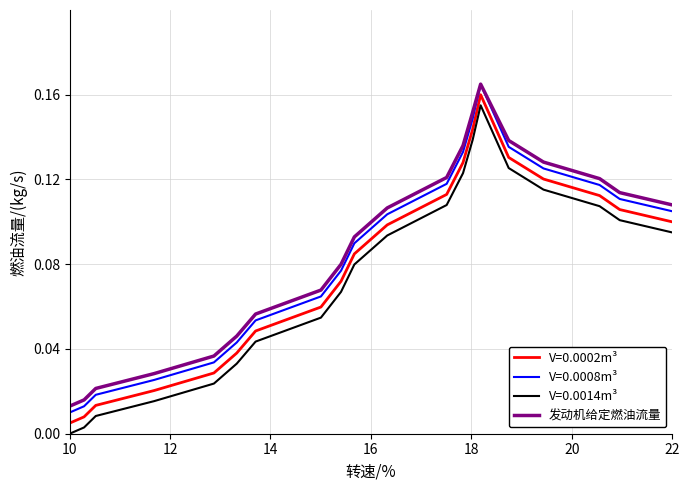

True or false: V=0.0002m³ and V=0.0008m³ cross at least once.

False